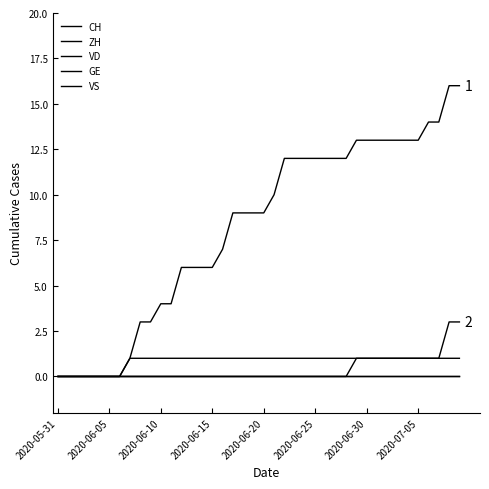

Does the chart display data point markers on the line(s)?

No